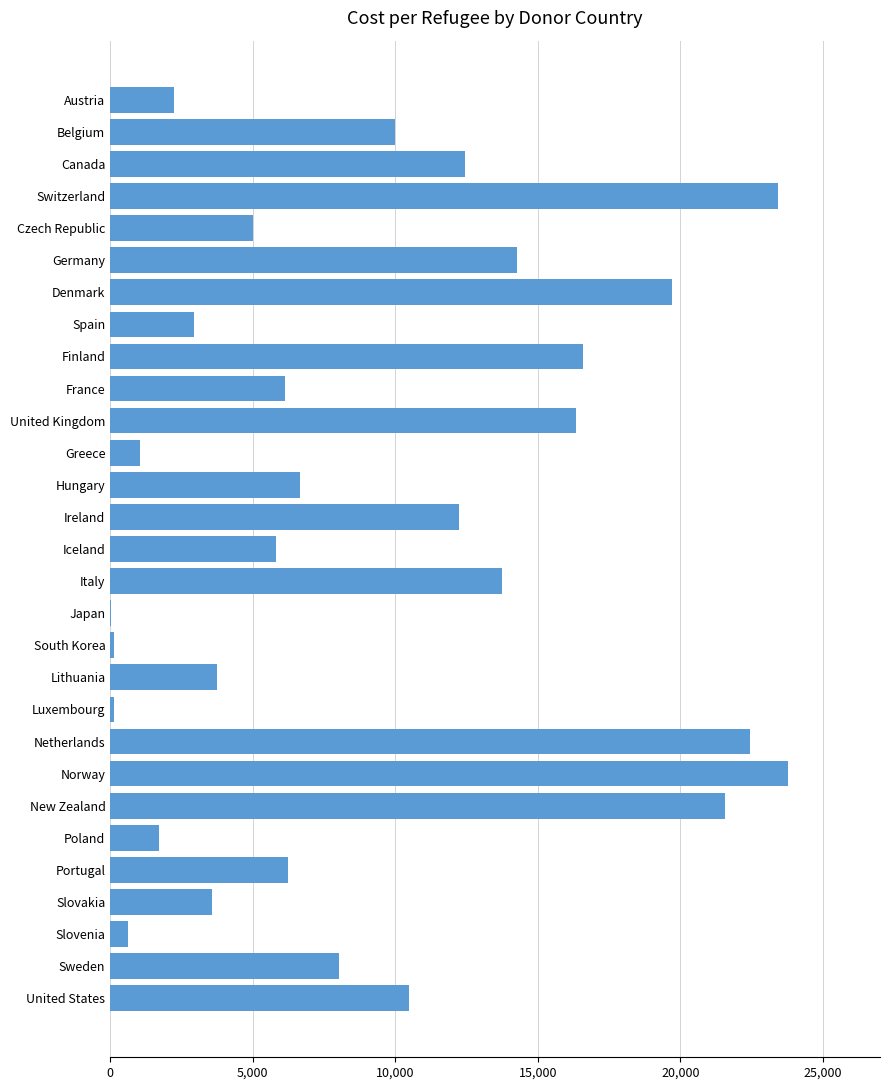

What is the maximum value shown in the chart?

23761.4